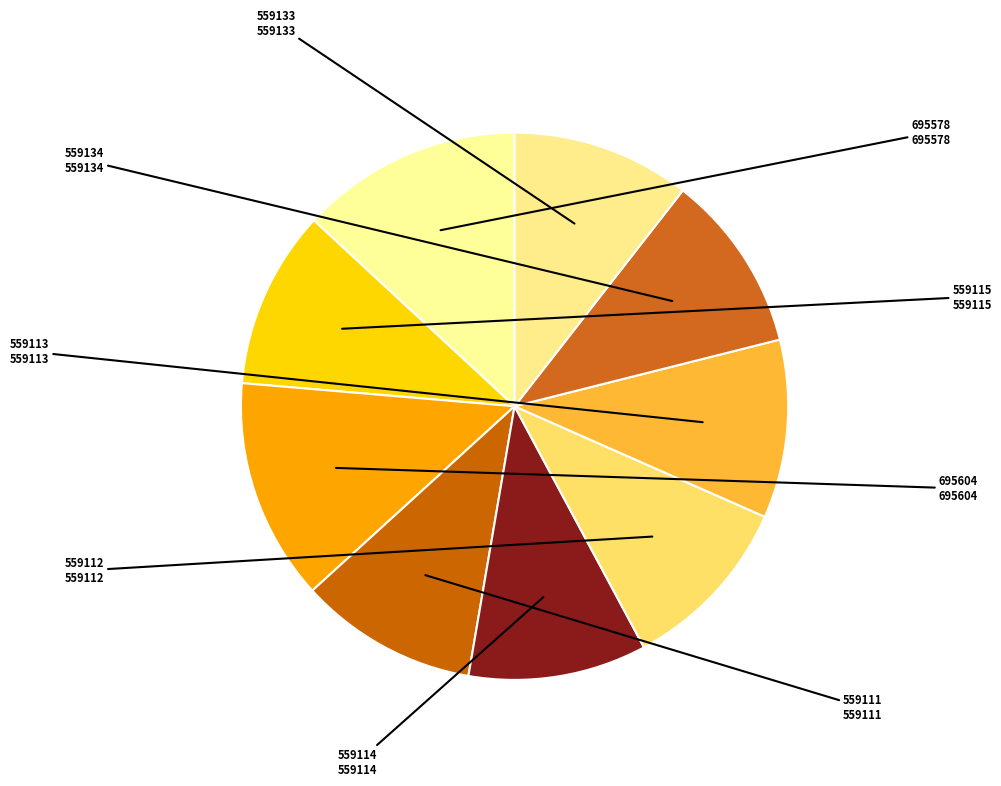

Do 559115 and 695604 together represent more than half of the pie?

No